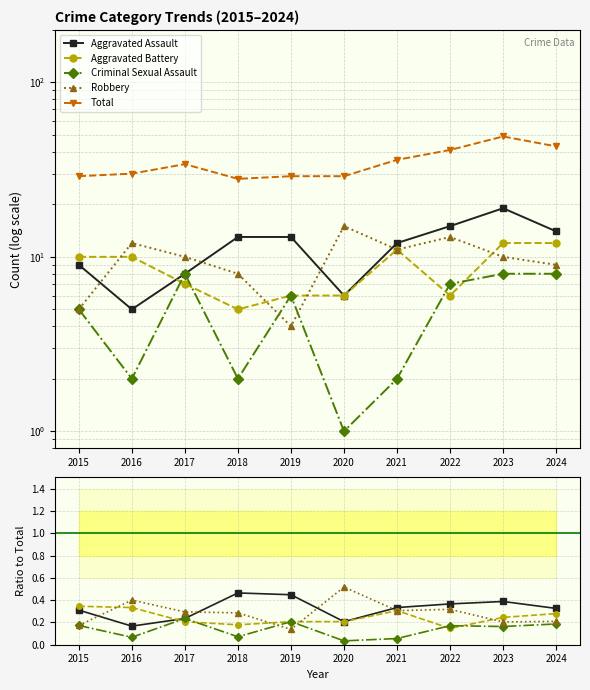

What is the sum of all Total values?

348.0